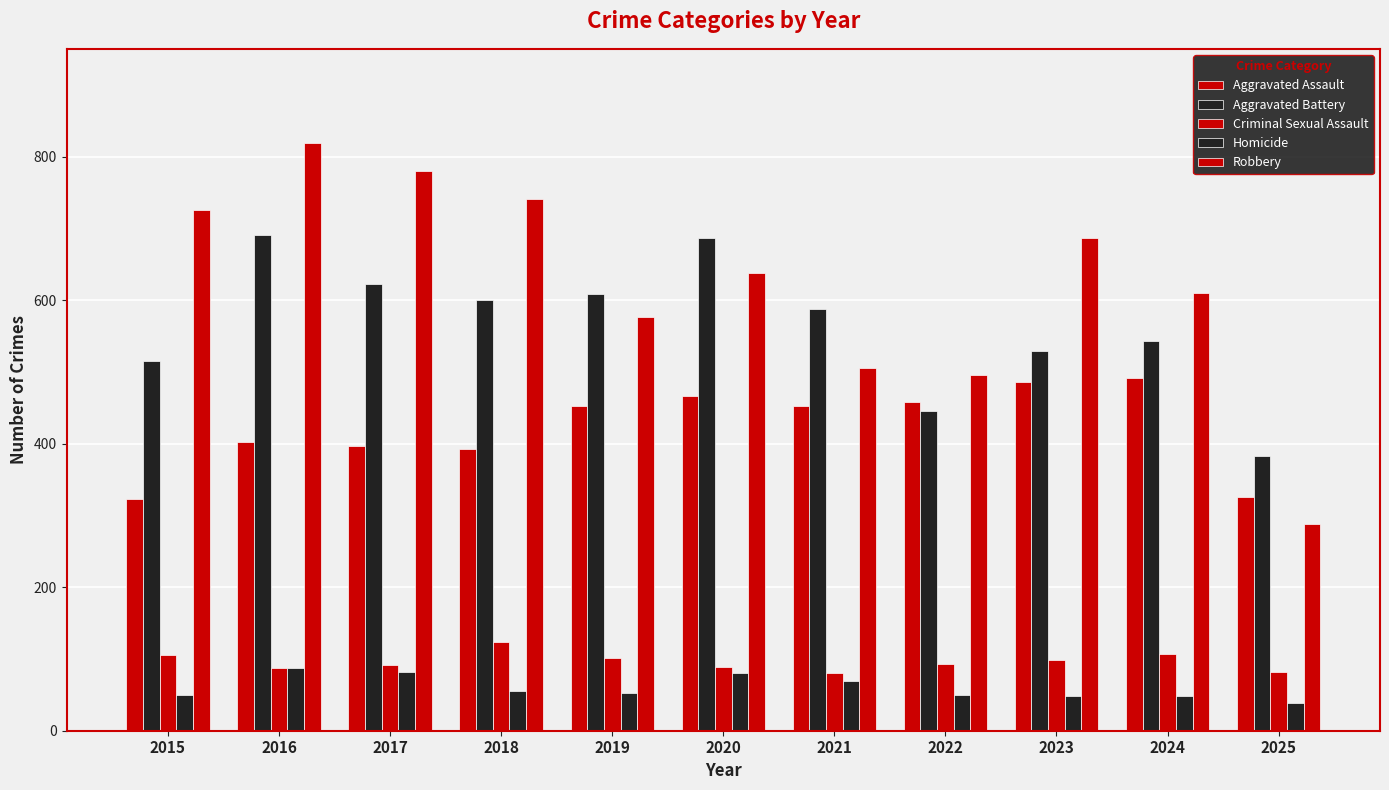

Are the bars horizontal?

No